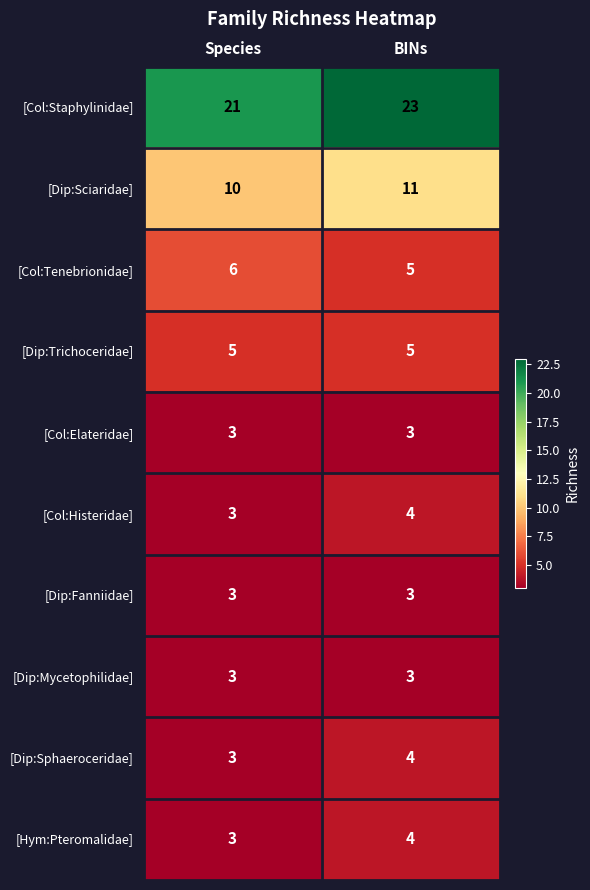

What is the sum of the [Dip:Trichoceridae] values at Species and BINs?

10